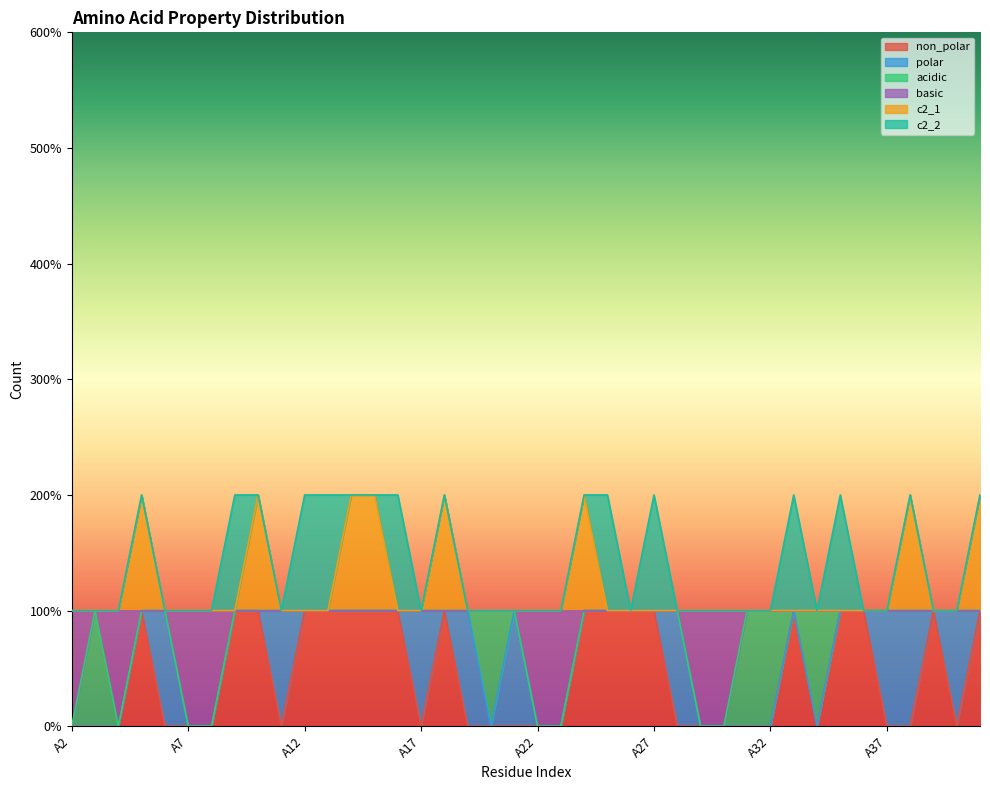

List the labels in order of basic value, smallest first.

A2, A4, A7, A8, A22, A23, A29, A30, A3, A5, A6, A9, A10, A11, A12, A13, A14, A15, A16, A17, A18, A19, A20, A21, A24, A25, A26, A27, A28, A31, A32, A33, A34, A35, A36, A37, A38, A39, A40, A41